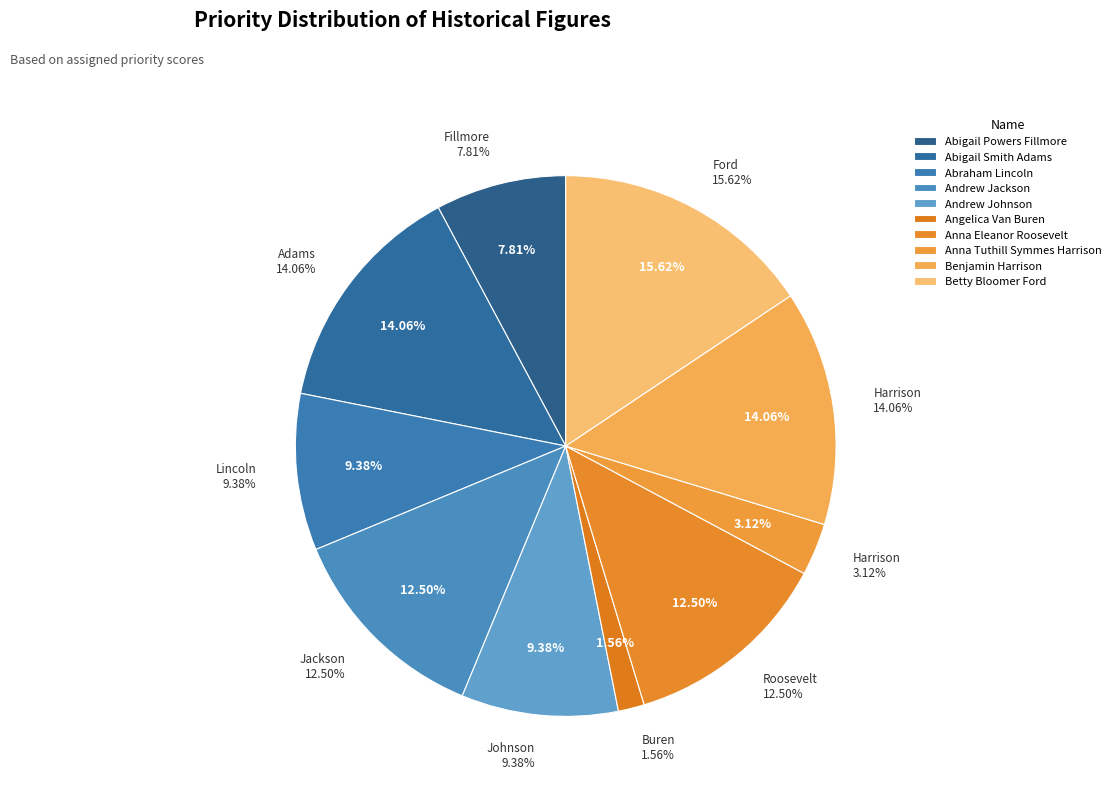

True or false: Anna Tuthill Symmes Harrison accounts for 3% of the total.

True